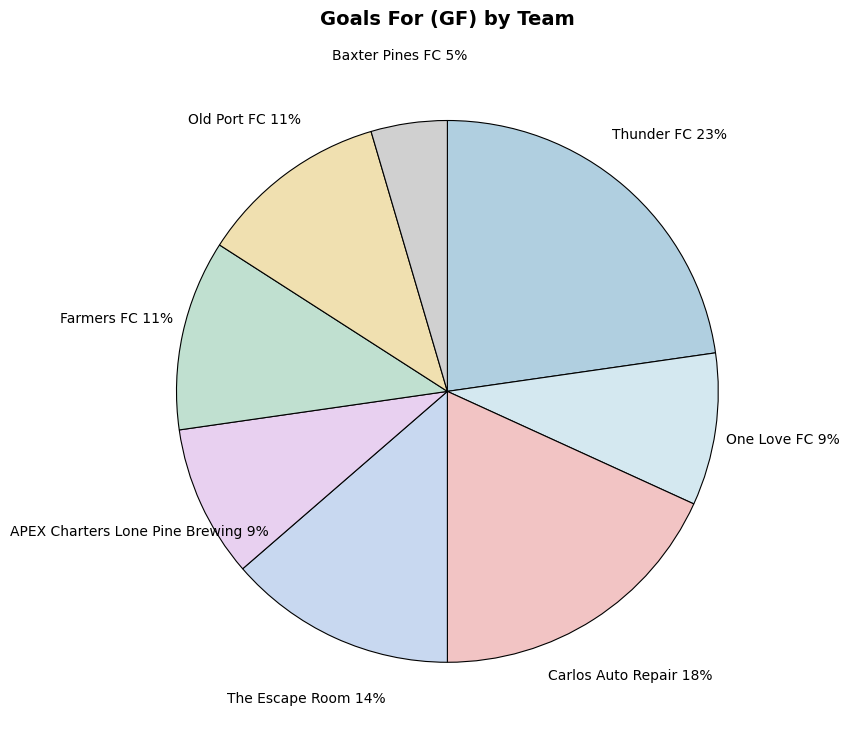

Between APEX Charters Lone Pine Brewing and Thunder FC, which is larger?

Thunder FC